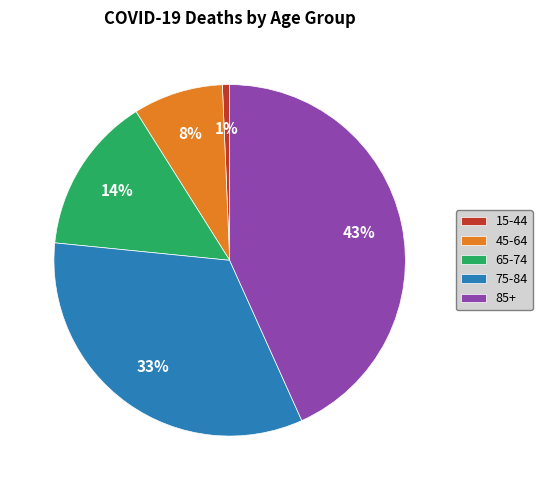

Which has a higher value, 15-44 or 45-64?

45-64